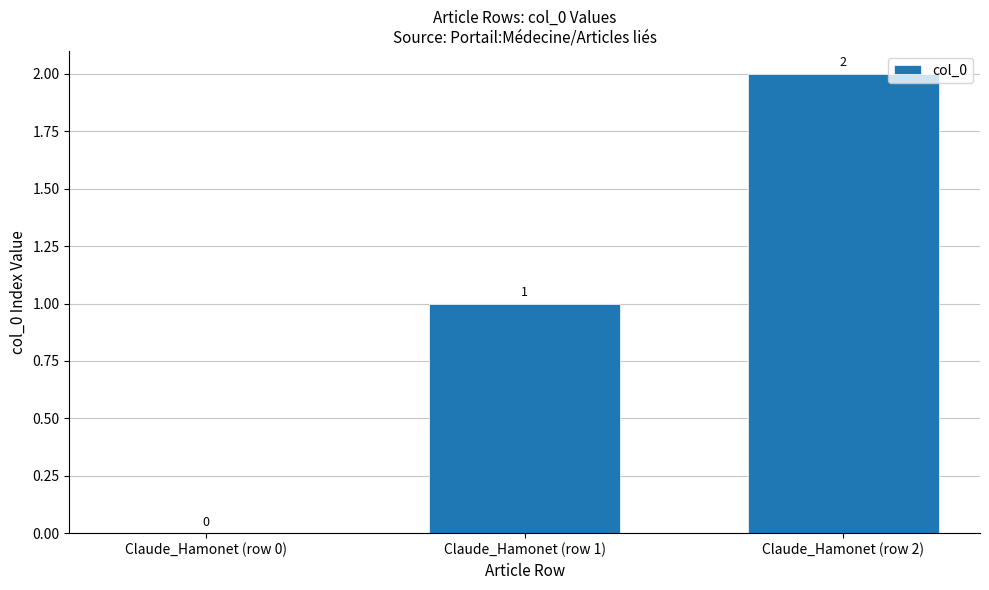

What is the average value?

1